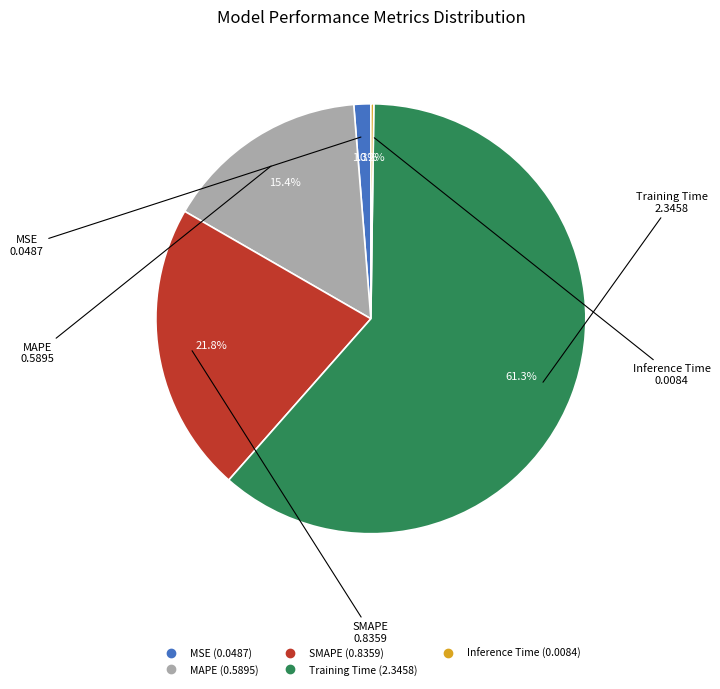

Which category has the biggest portion of the pie?

Training Time